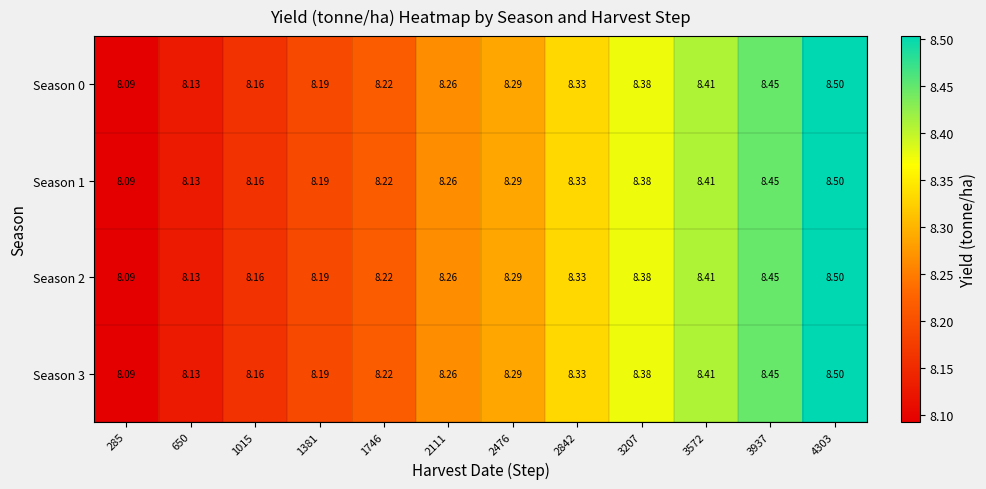

Which label corresponds to the largest value in the chart?

4303